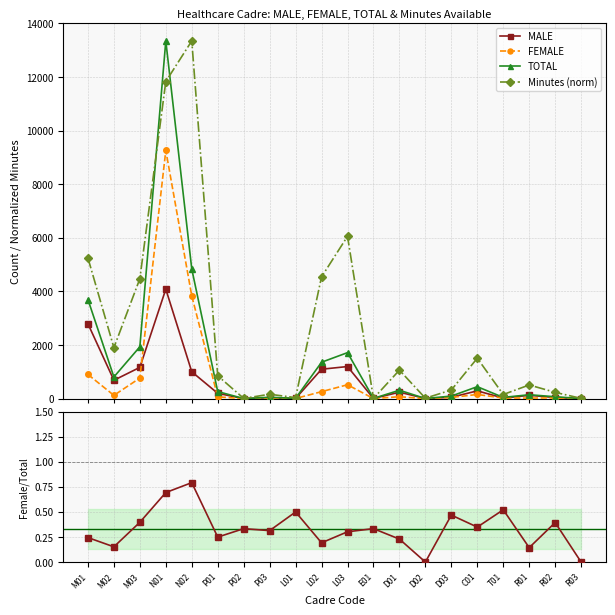

Between P01 and L01, which is larger?

P01